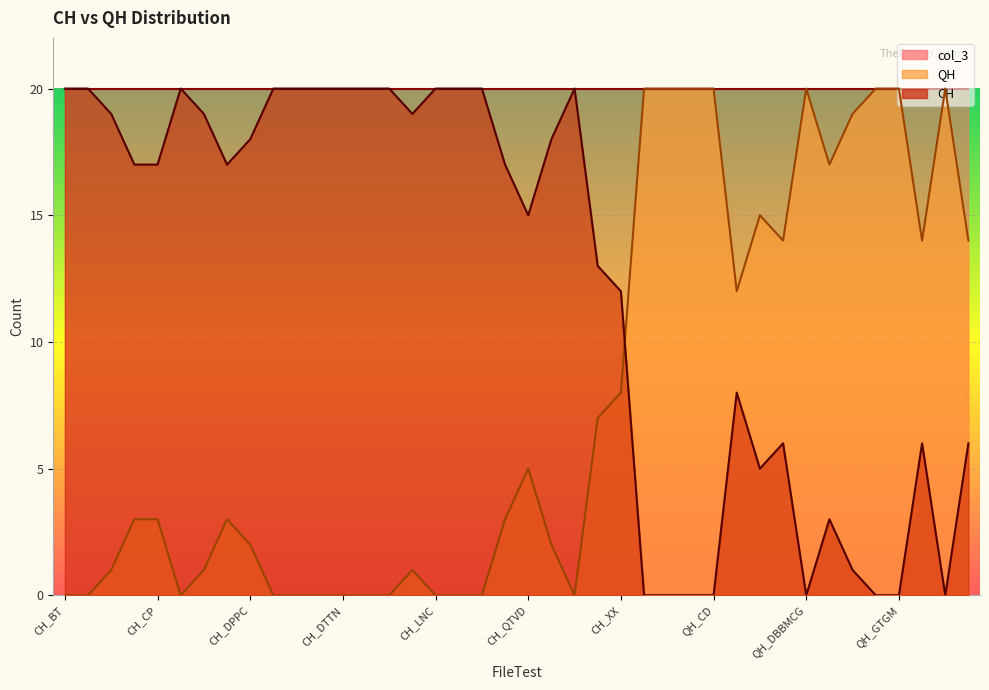

Reading left to right, what are all the values shown in this chart?

CH: CH_BT=0	CH_CCHV=0	CH_CG=1	CH_CNGM=3	CH_CP=3	CH_DD=0	CH_DL=1	CH_DLMC=3	CH_DPPC=2	CH_DTBT=0	CH_DTTD=0	CH_DTTK=0	CH_DTTN=0	CH_DX=0	CH_DXN=0	CH_LL=1	CH_LNC=0	CH_NTQT=0	CH_QG=0	CH_QM=3	CH_QTVD=5	CH_SLC=2	CH_SQC=0	CH_TV=7	CH_XX=8	QH_BBBD=20	QH_BDMT=20	QH_BQ=20	QH_CD=20	QH_CTVTVT=12	QH_CTX=15	QH_CVGCTQ=14	QH_DBBMCG=20	QH_DCSC=17	QH_DQNB=19	QH_GDCC=20	QH_GTGM=20	QH_LGD=14	QH_LVDC=20	QH_MN=14
QH: CH_BT=20	CH_CCHV=20	CH_CG=19	CH_CNGM=17	CH_CP=17	CH_DD=20	CH_DL=19	CH_DLMC=17	CH_DPPC=18	CH_DTBT=20	CH_DTTD=20	CH_DTTK=20	CH_DTTN=20	CH_DX=20	CH_DXN=20	CH_LL=19	CH_LNC=20	CH_NTQT=20	CH_QG=20	CH_QM=17	CH_QTVD=15	CH_SLC=18	CH_SQC=20	CH_TV=13	CH_XX=12	QH_BBBD=0	QH_BDMT=0	QH_BQ=0	QH_CD=0	QH_CTVTVT=8	QH_CTX=5	QH_CVGCTQ=6	QH_DBBMCG=0	QH_DCSC=3	QH_DQNB=1	QH_GDCC=0	QH_GTGM=0	QH_LGD=6	QH_LVDC=0	QH_MN=6